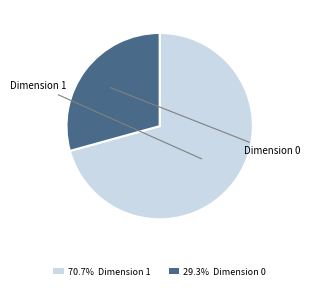

Is the sum of 29.3% Dimension 0 and 70.7% Dimension 1 greater than half?

Yes